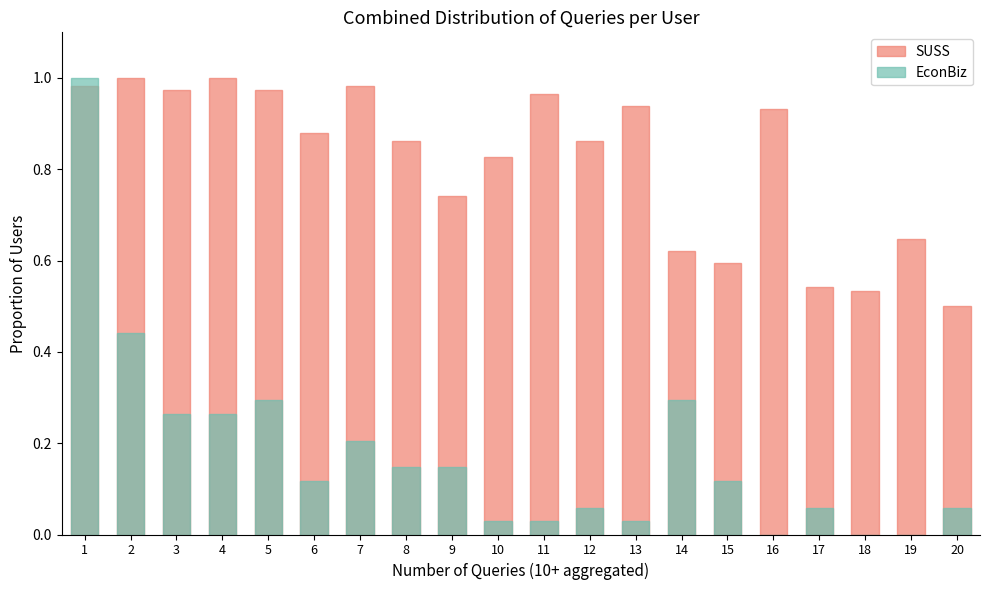

At which label is Medals closest to 0?

16